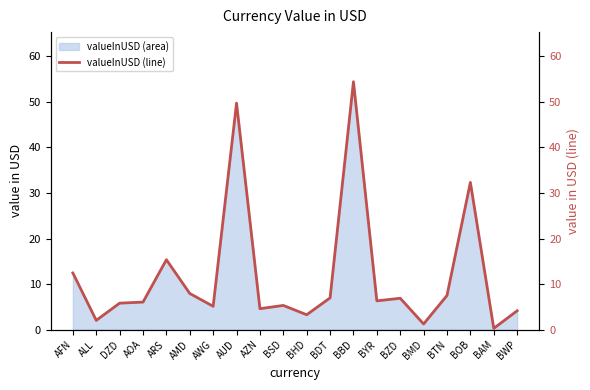

What position from the left is AFN?

1